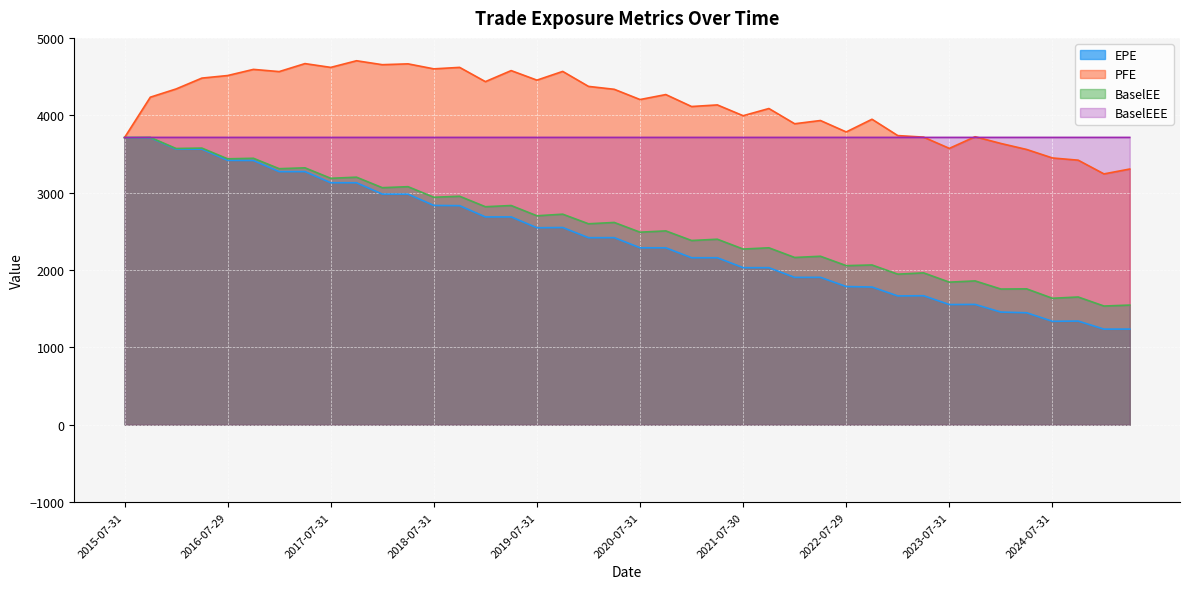

Which series has the largest range (max minus min)?

EPE